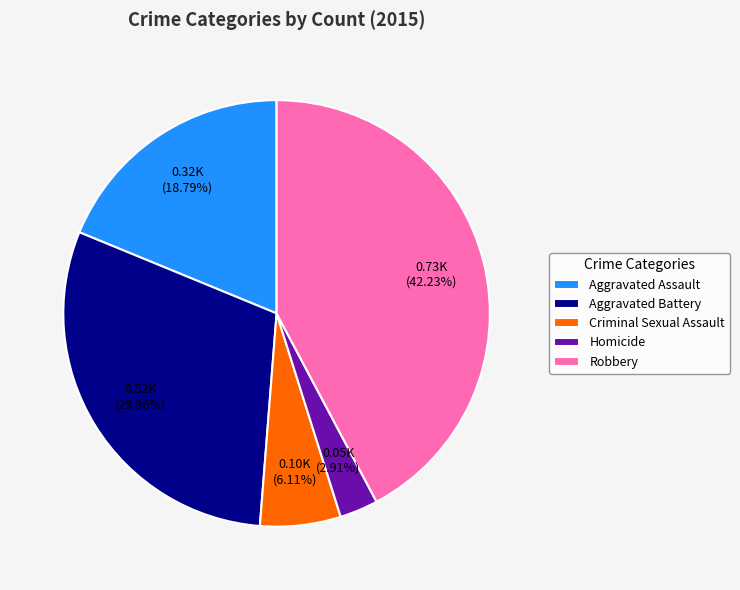

To the nearest percent, what is the difference between the Aggravated Battery and Homicide slice percentages?

27%